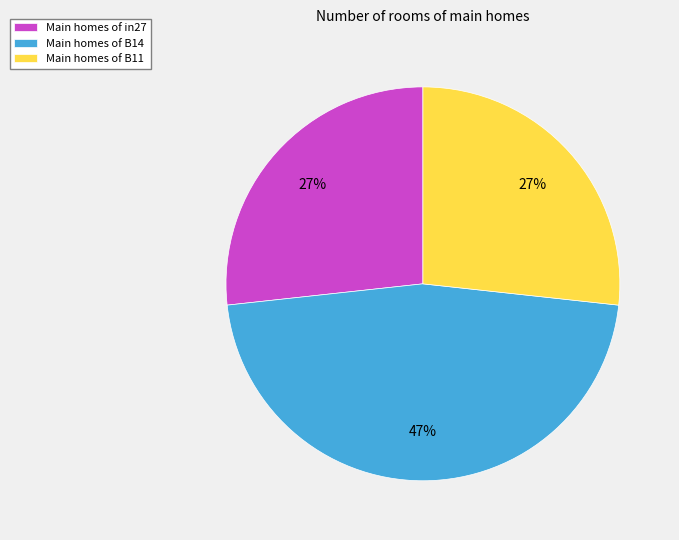

Which category has the biggest portion of the pie?

Main homes of B14